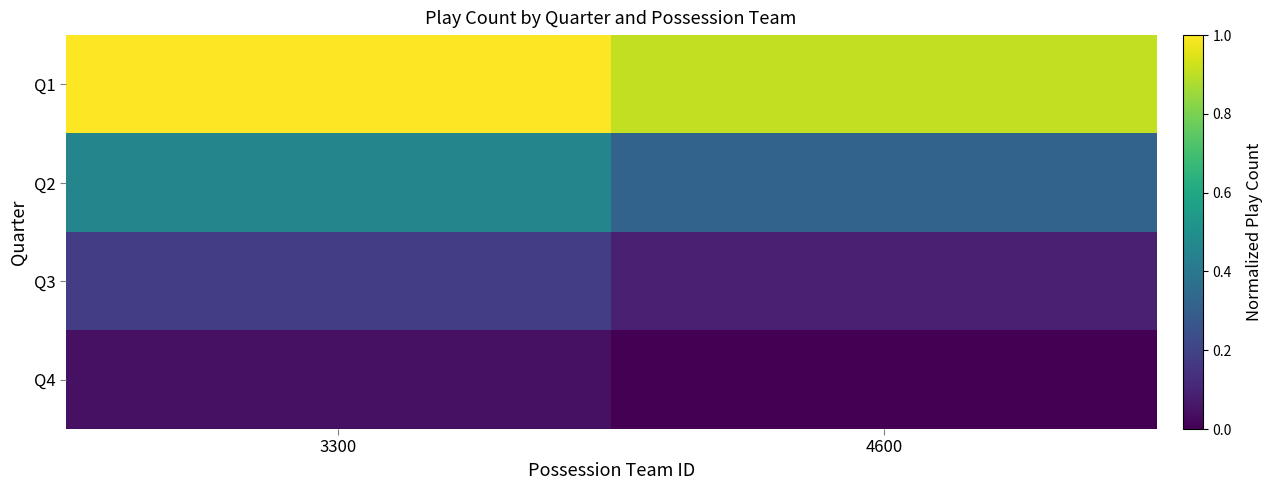

Reading left to right, what are all the values shown in this chart?

Q1: 3300=1.0	4600=0.9
Q2: 3300=0.5	4600=0.3
Q3: 3300=0.2	4600=0.1
Q4: 3300=0.0	4600=0.0